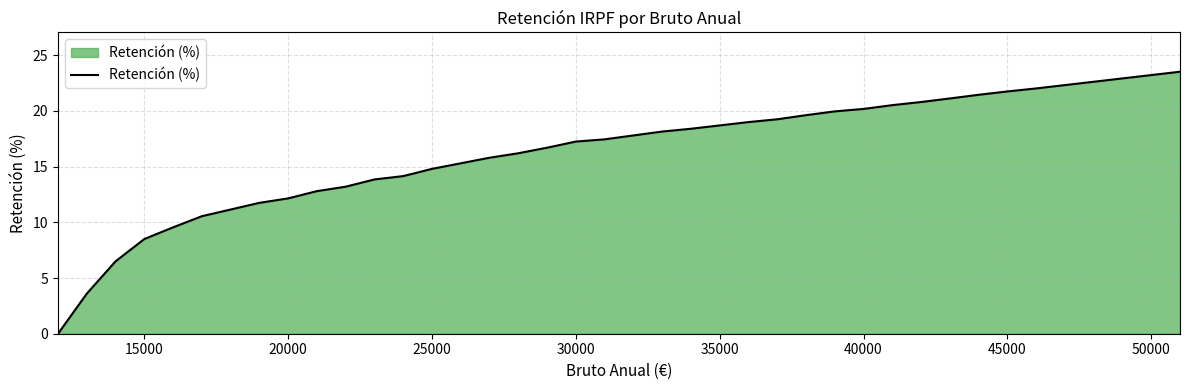

What is the difference between the second highest and minimum values?

23.2